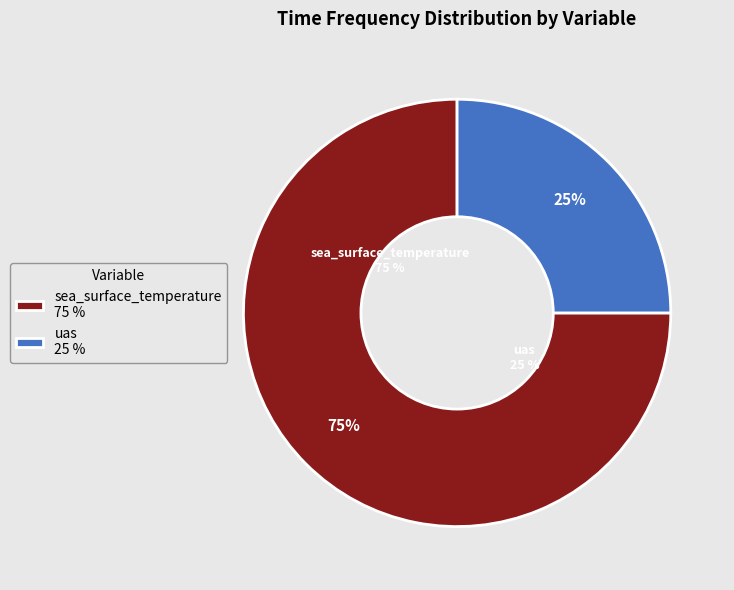

Approximately how many times larger is the value at sea_surface_temperature compared to uas?

3.0